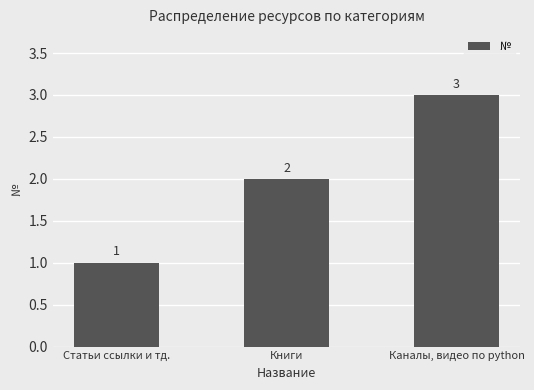

What is the maximum value shown in the chart?

3